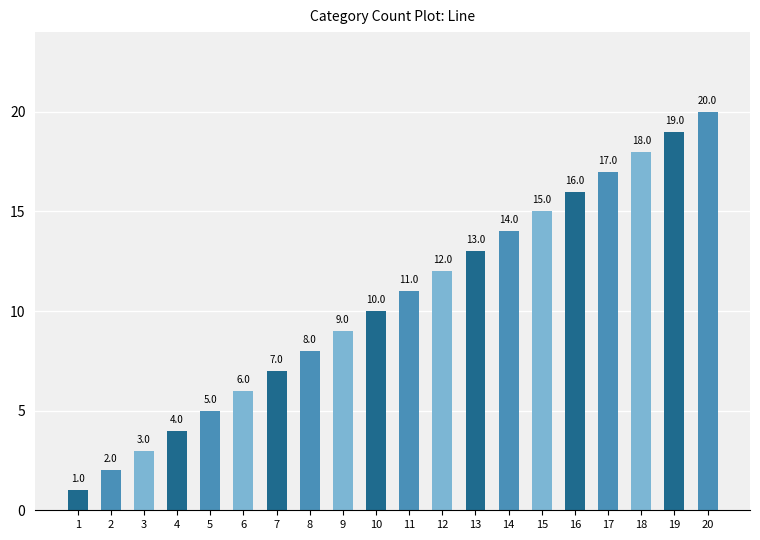

What is the difference between the values at 19 and 18?

1